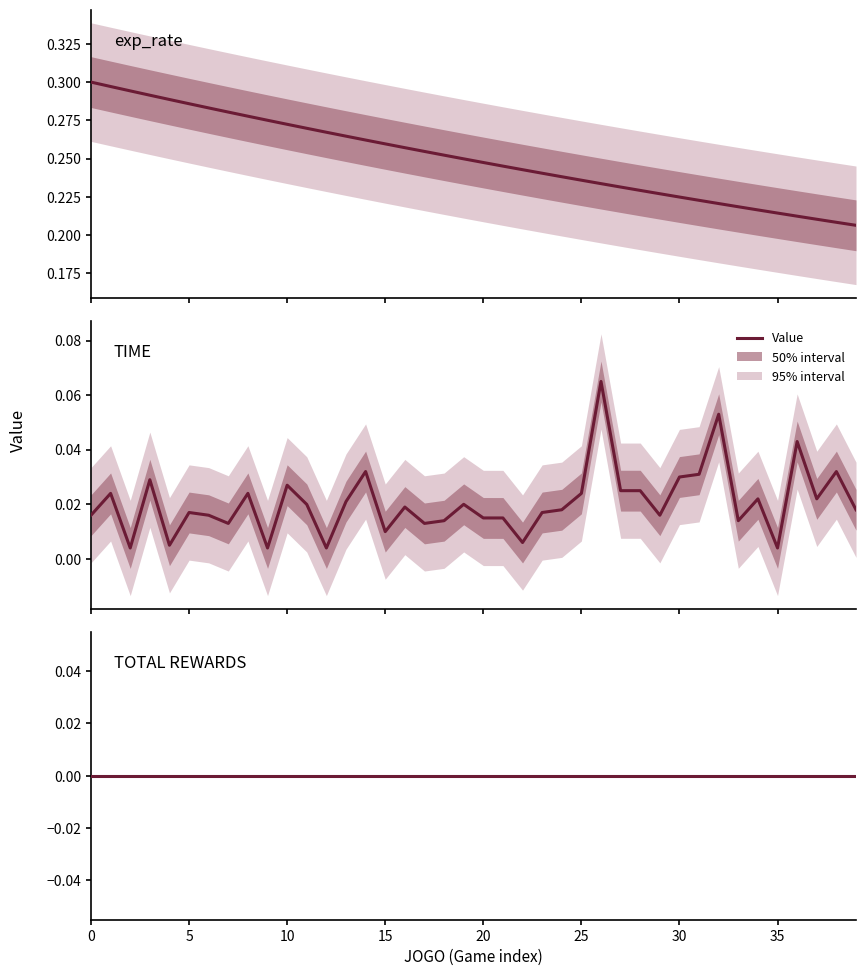

Reading left to right, extract all data points from this chart.

exp_rate: 0.3	0.3	0.3	0.3	0.3	0.3	0.3	0.3	0.3	0.3	0.3	0.3	0.3	0.3	0.3	0.3	0.3	0.3	0.3	0.2	0.2	0.2	0.2	0.2	0.2	0.2	0.2	0.2	0.2	0.2	0.2	0.2	0.2	0.2	0.2	0.2	0.2	0.2	0.2	0.2
TIME: 0.0	0.0	0.0	0.0	0.0	0.0	0.0	0.0	0.0	0.0	0.0	0.0	0.0	0.0	0.0	0.0	0.0	0.0	0.0	0.0	0.0	0.0	0.0	0.0	0.0	0.0	0.1	0.0	0.0	0.0	0.0	0.0	0.1	0.0	0.0	0.0	0.0	0.0	0.0	0.0
TOTAL REWARDS: 0.0	0.0	0.0	0.0	0.0	0.0	0.0	0.0	0.0	0.0	0.0	0.0	0.0	0.0	0.0	0.0	0.0	0.0	0.0	0.0	0.0	0.0	0.0	0.0	0.0	0.0	0.0	0.0	0.0	0.0	0.0	0.0	0.0	0.0	0.0	0.0	0.0	0.0	0.0	0.0